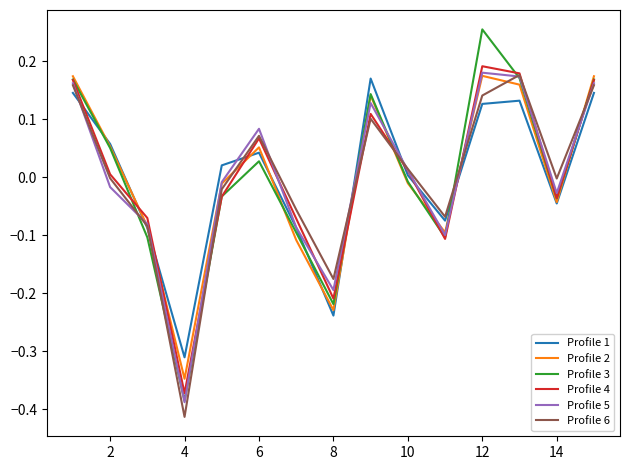

How many interior local valleys does the Profile 2 series have?

4